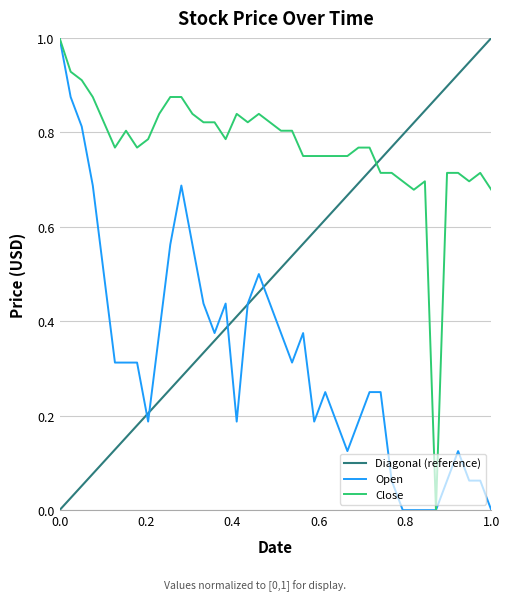

True or false: Open and Close intersect in this chart.

False